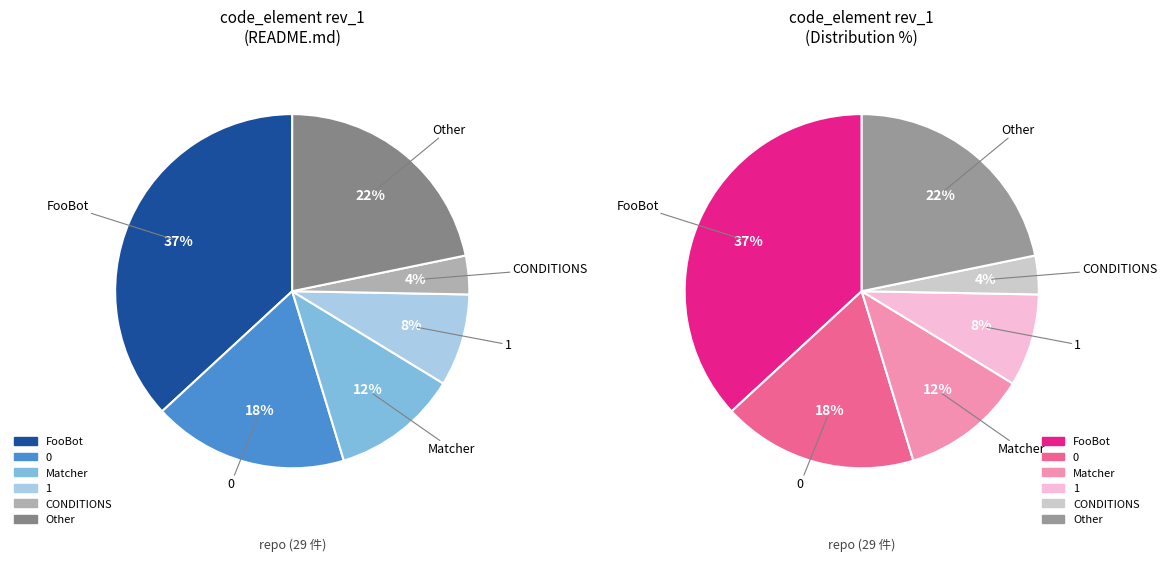

Which slice is the largest?

FooBot